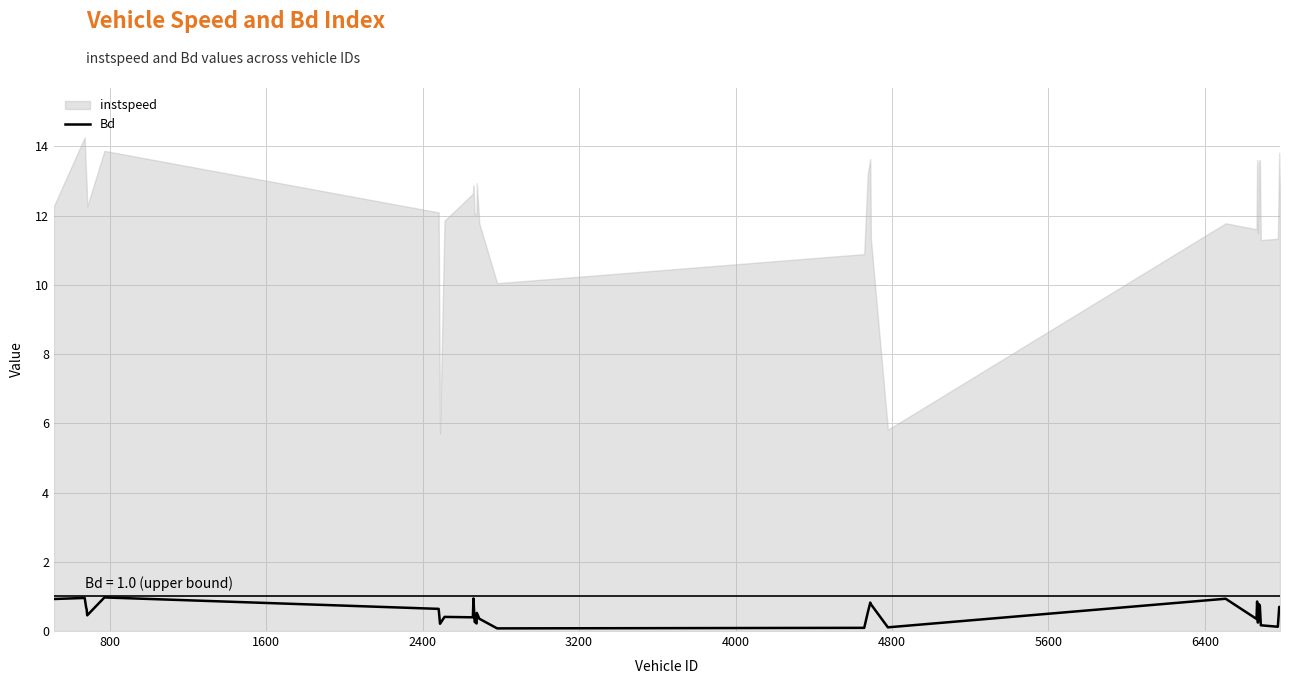

What is the maximum value for Bd?

1.0